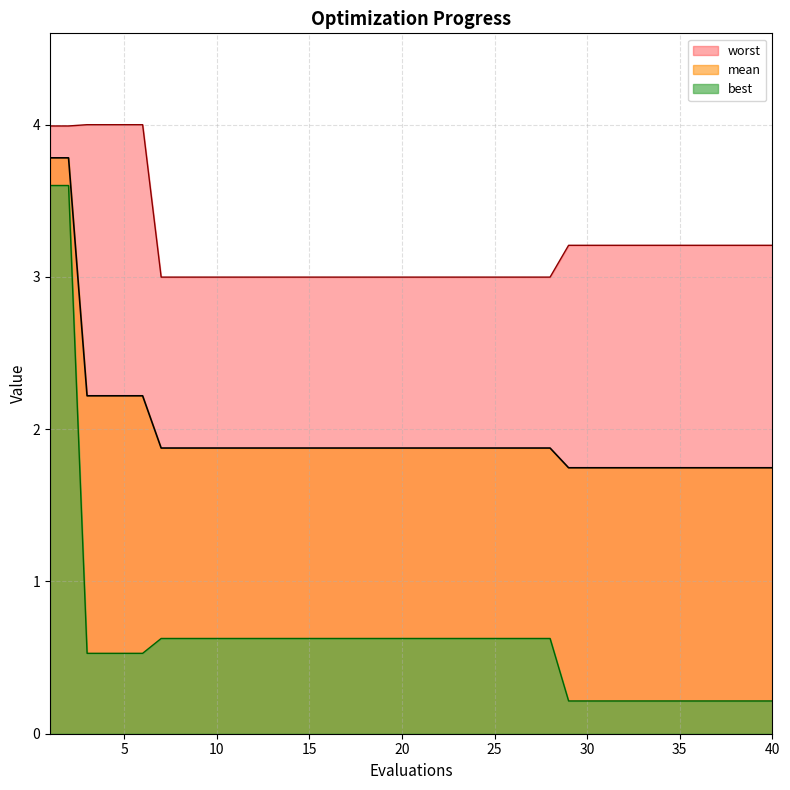

What is the sum of the worst values at 1 and 37?

7.2